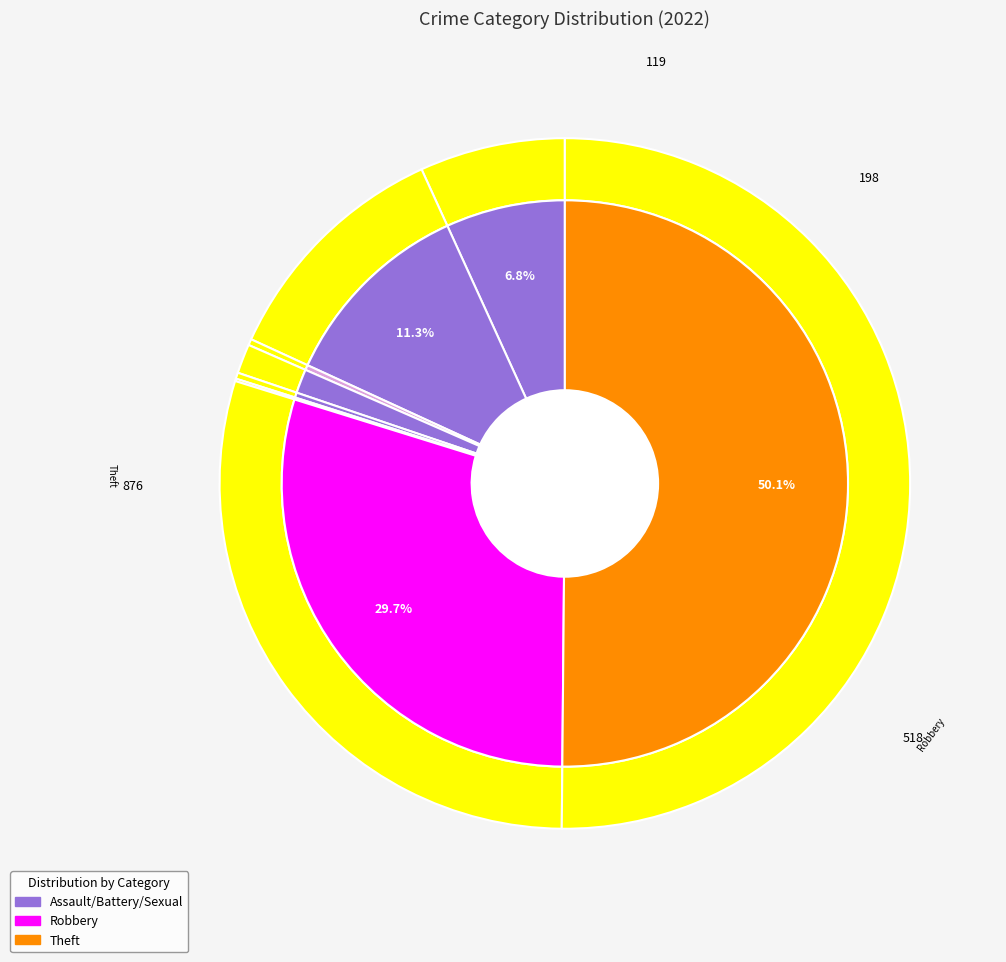

The Aggravated Battery slice represents 22% of the pie. True or false?

False